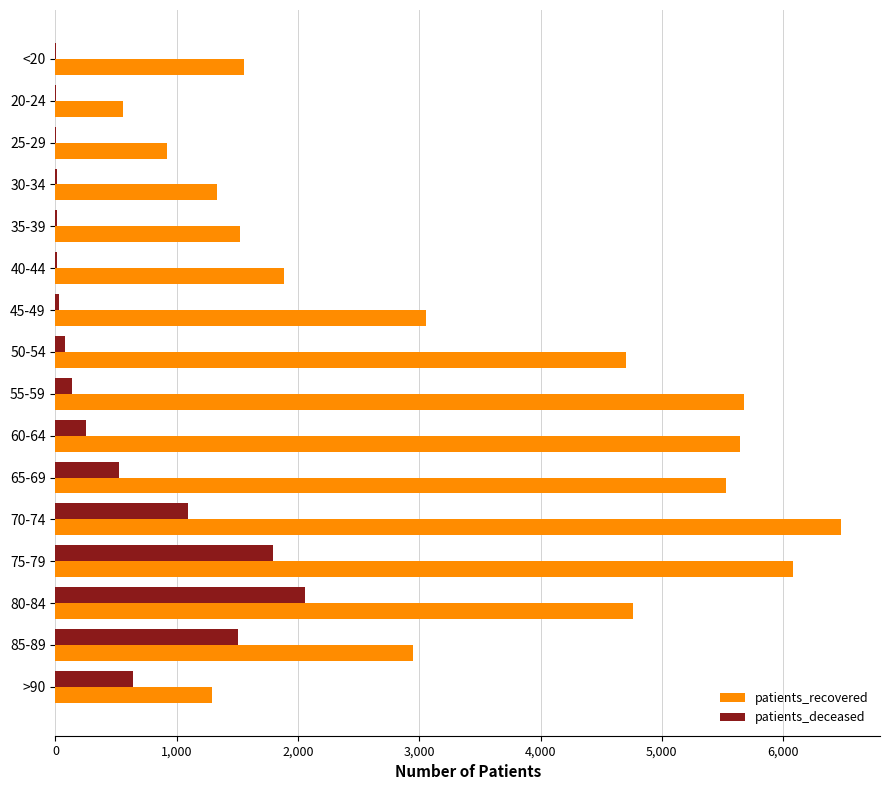

Between 75-79 and 85-89, which series saw the biggest shift?

patients_recovered